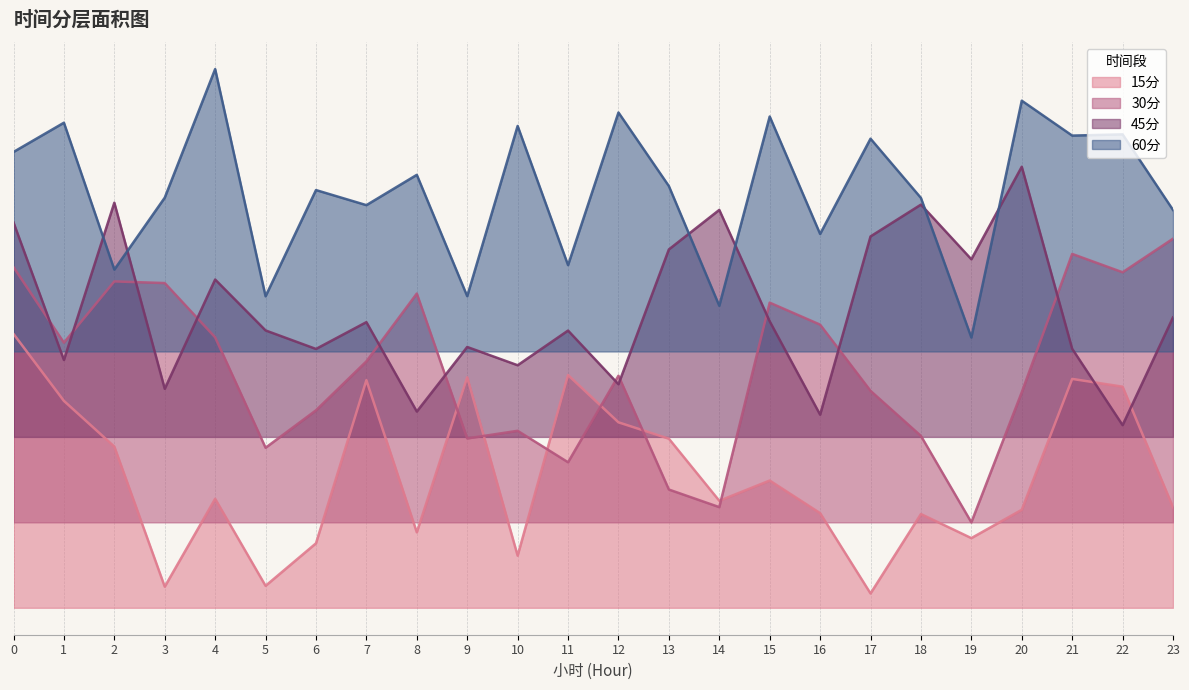

Rank the categories by 30分 value from lowest to highest.

19, 14, 13, 11, 5, 9, 18, 10, 6, 20, 17, 12, 7, 1, 4, 16, 15, 8, 3, 2, 22, 0, 21, 23